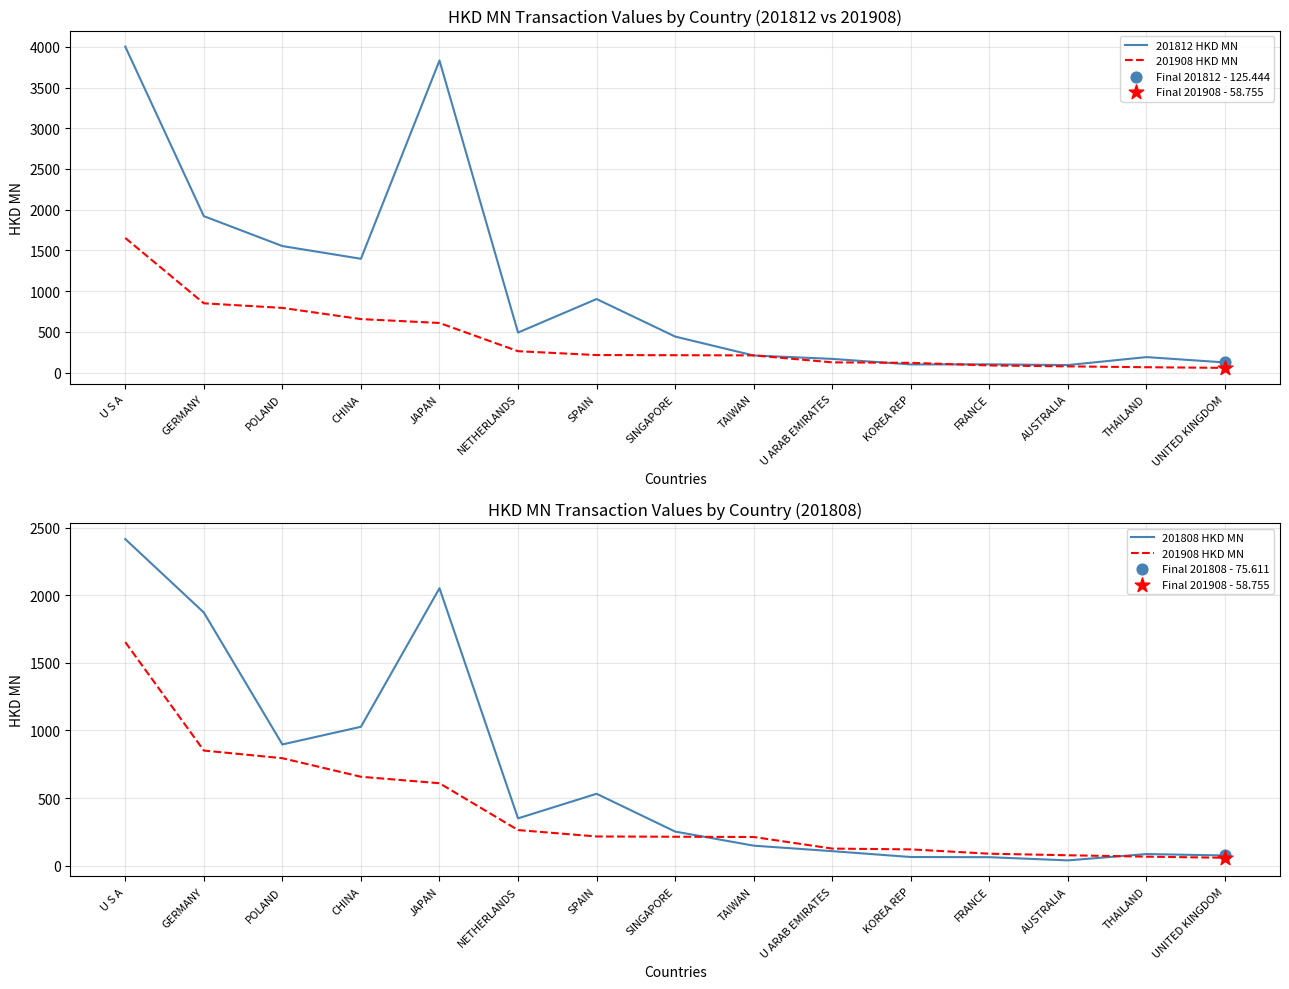

Which series reaches the minimum Y coordinate?

201808 HKD MN